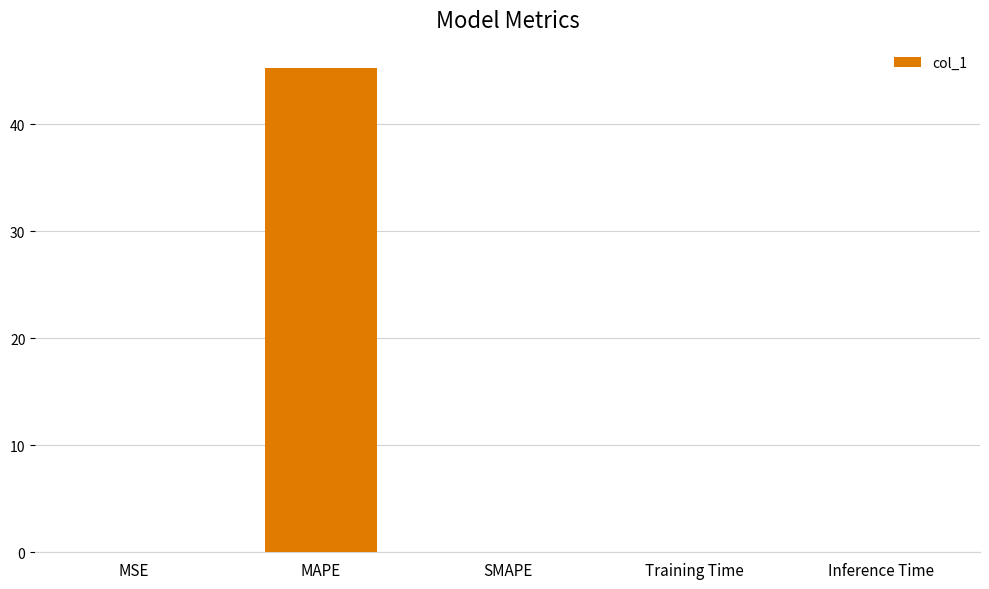

Between MSE and Inference Time, which is larger?

Inference Time